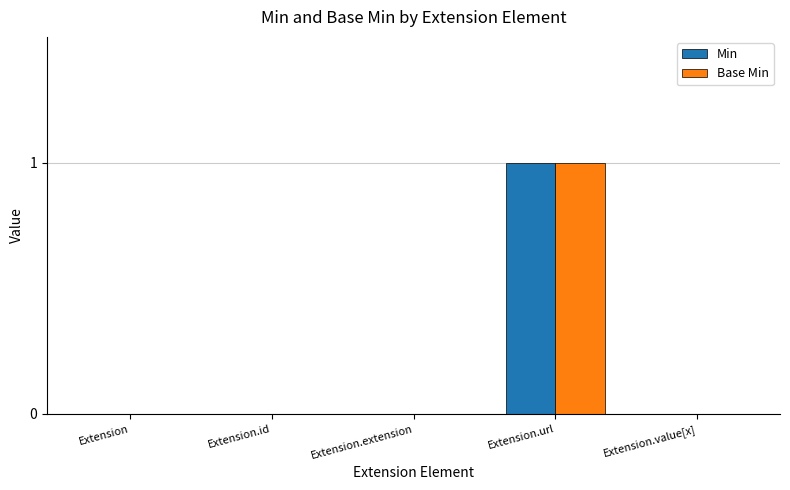

Count the number of data series in this chart.

2